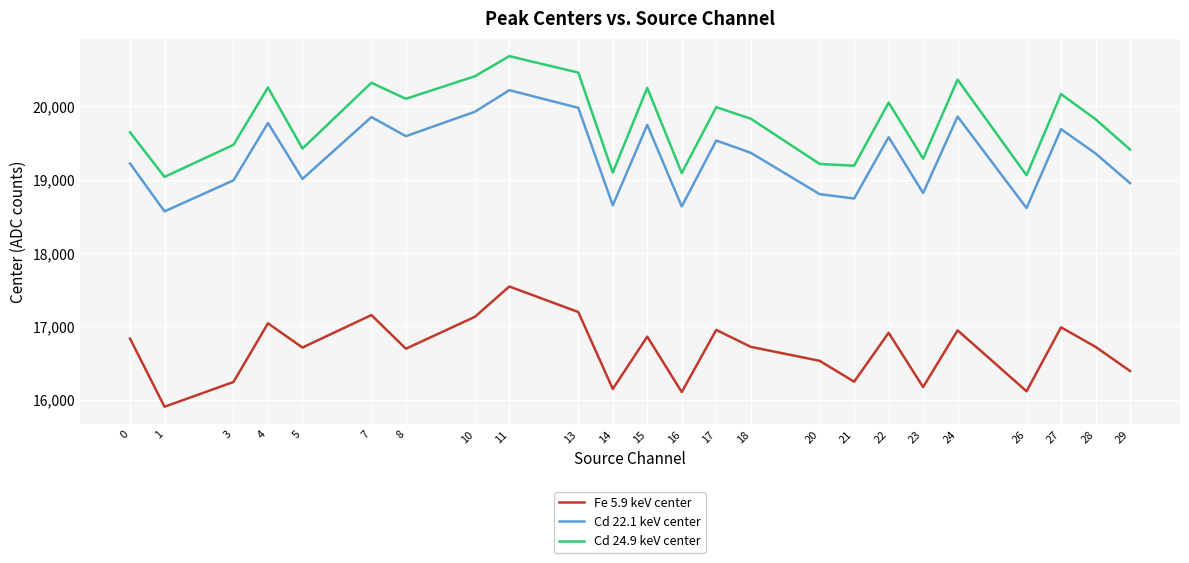

At which label does Cd 22.1 keV center reach its peak?

11